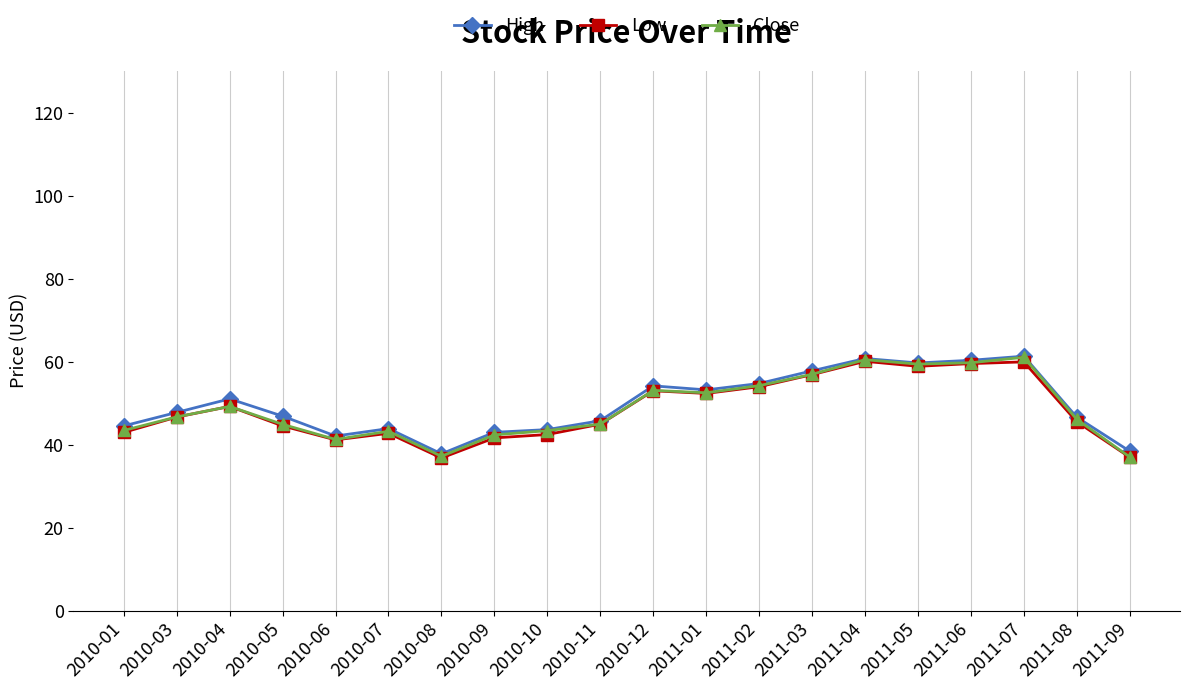

What is the greatest value displayed?

61.3